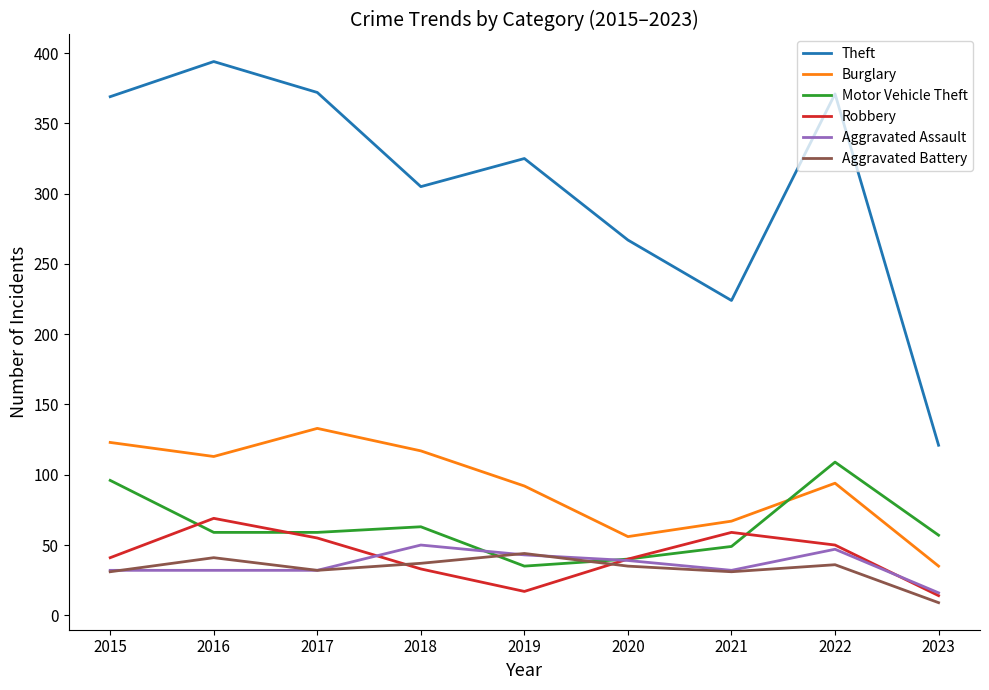

Where is Theft nearest to the value 257?

2020